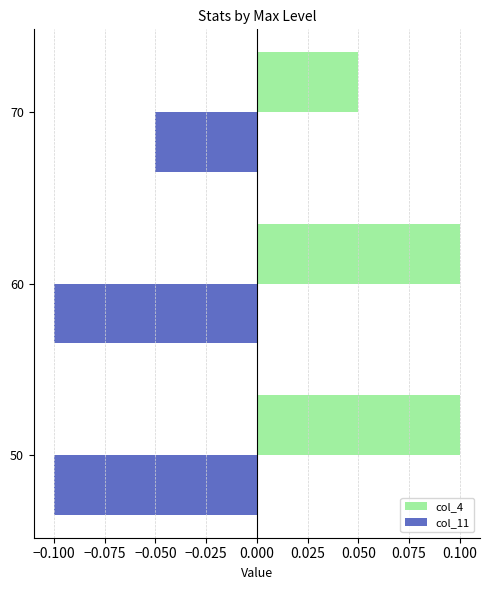

At how many categories does at least one series exceed 0?

3